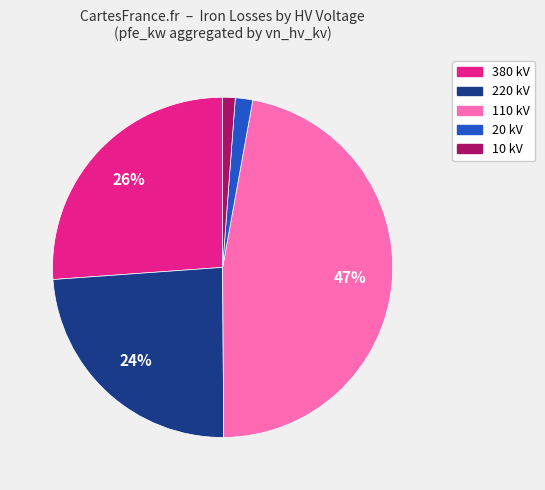

To the nearest percent, what is the average slice percentage?

20%